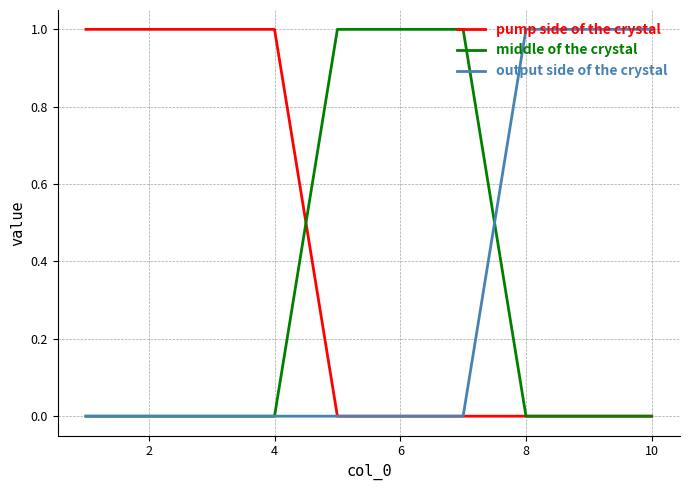

Which series has the largest total across all categories?

pump side of the crystal